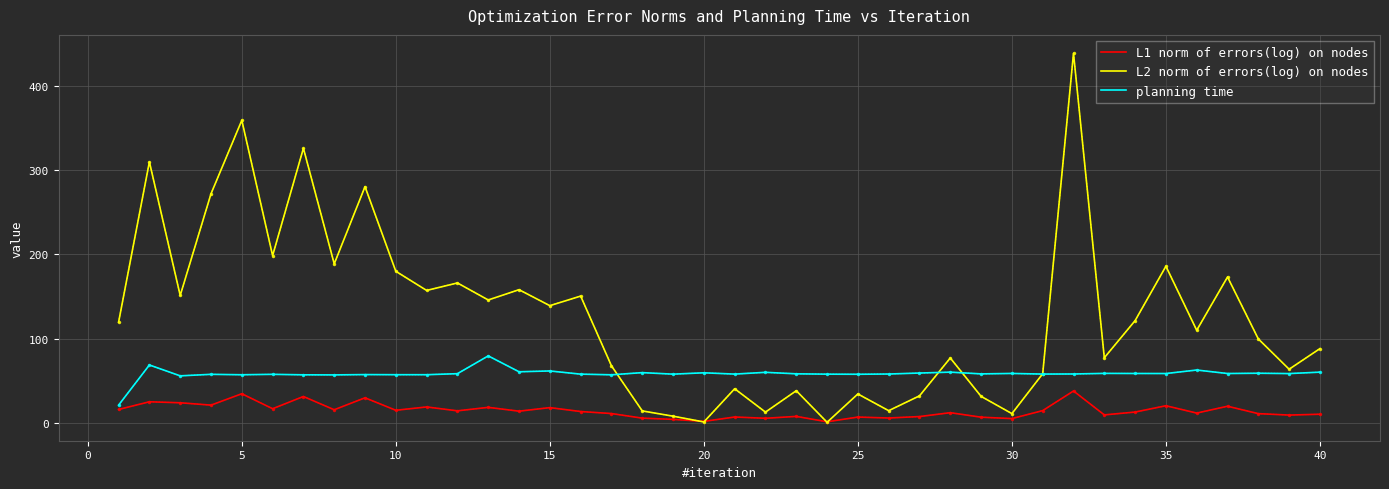

In L2 norm of errors(log) on nodes, how many points are lower than both neighbors (excluding endpoints)?

14